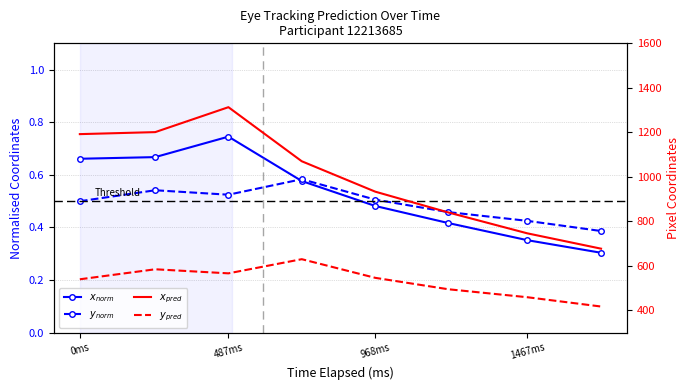

Is the value of x_pred_normalised at 6 greater than the value of y_pred_normalised at 1467ms?

No